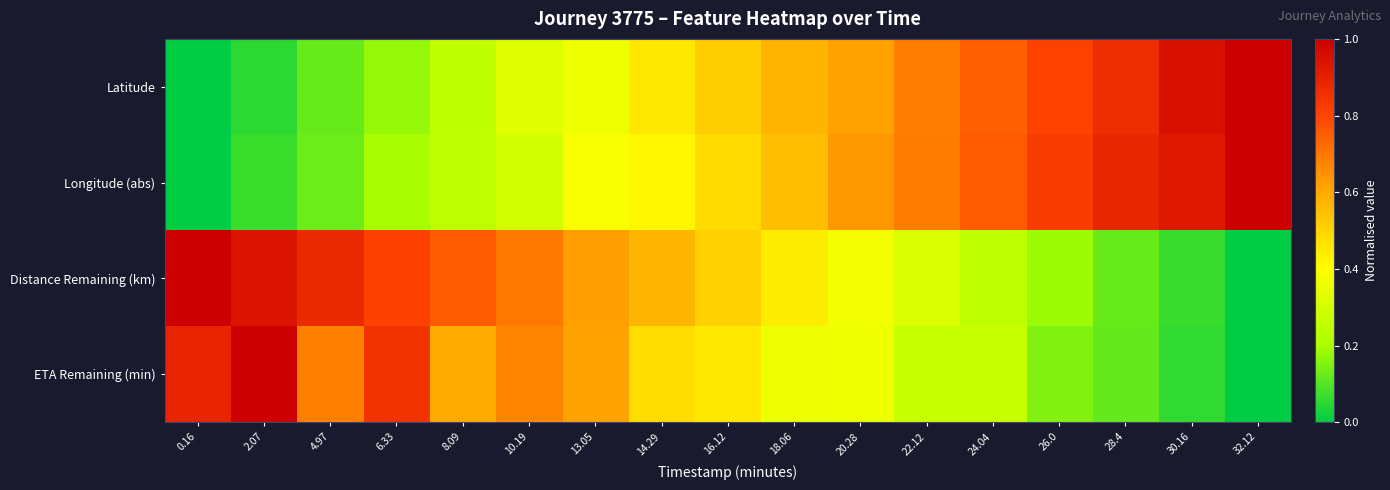

Reading right to left, list all the values displayed in this chart.

Latitude: 32.12=1.0	30.16=0.9	28.4=0.9	26.0=0.8	24.04=0.7	22.12=0.7	20.28=0.6	18.06=0.6	16.12=0.5	14.29=0.5	13.05=0.4	10.19=0.3	8.09=0.3	6.33=0.2	4.97=0.1	2.07=0.1	0.16=0.0
Longitude (abs): 32.12=1.0	30.16=0.9	28.4=0.9	26.0=0.8	24.04=0.8	22.12=0.7	20.28=0.6	18.06=0.6	16.12=0.5	14.29=0.4	13.05=0.4	10.19=0.3	8.09=0.2	6.33=0.2	4.97=0.1	2.07=0.1	0.16=0.0
Distance Remaining (km): 32.12=0.0	30.16=0.1	28.4=0.1	26.0=0.2	24.04=0.2	22.12=0.3	20.28=0.4	18.06=0.4	16.12=0.5	14.29=0.6	13.05=0.6	10.19=0.7	8.09=0.8	6.33=0.8	4.97=0.9	2.07=0.9	0.16=1.0
ETA Remaining (min): 32.12=0.0	30.16=0.1	28.4=0.1	26.0=0.2	24.04=0.3	22.12=0.3	20.28=0.4	18.06=0.4	16.12=0.5	14.29=0.5	13.05=0.6	10.19=0.7	8.09=0.6	6.33=0.8	4.97=0.7	2.07=1.0	0.16=0.9